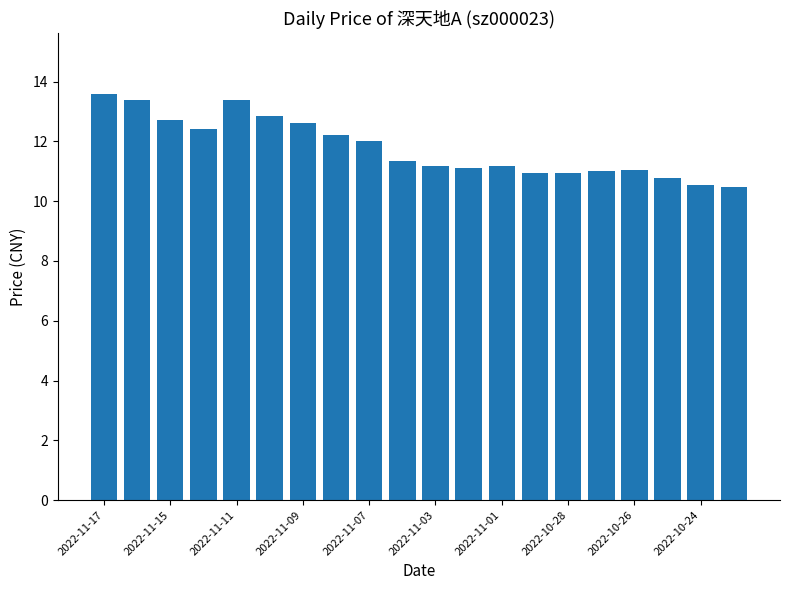

How many bars are there in total?

20